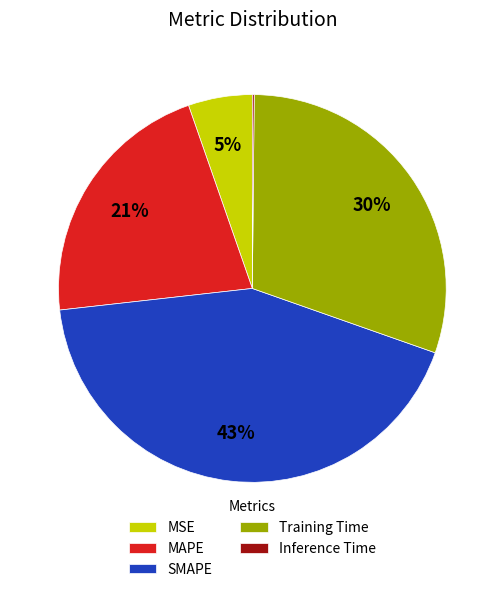

The MAPE slice represents 10% of the pie. True or false?

False